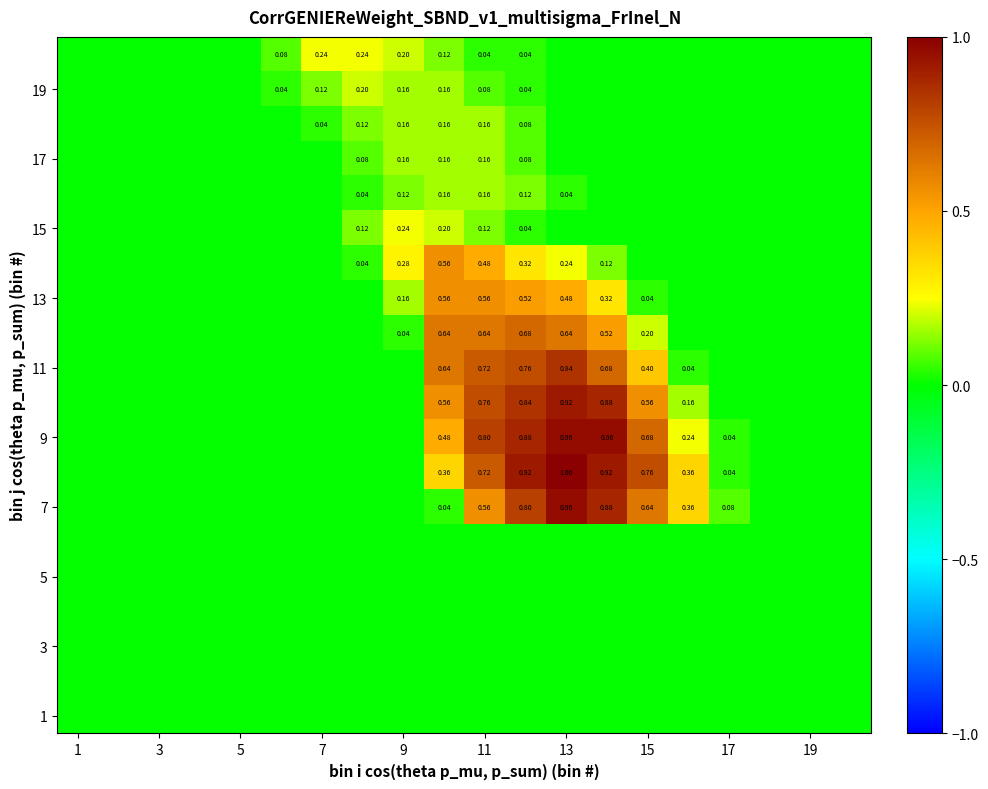

How many categories are shown in the chart?

20